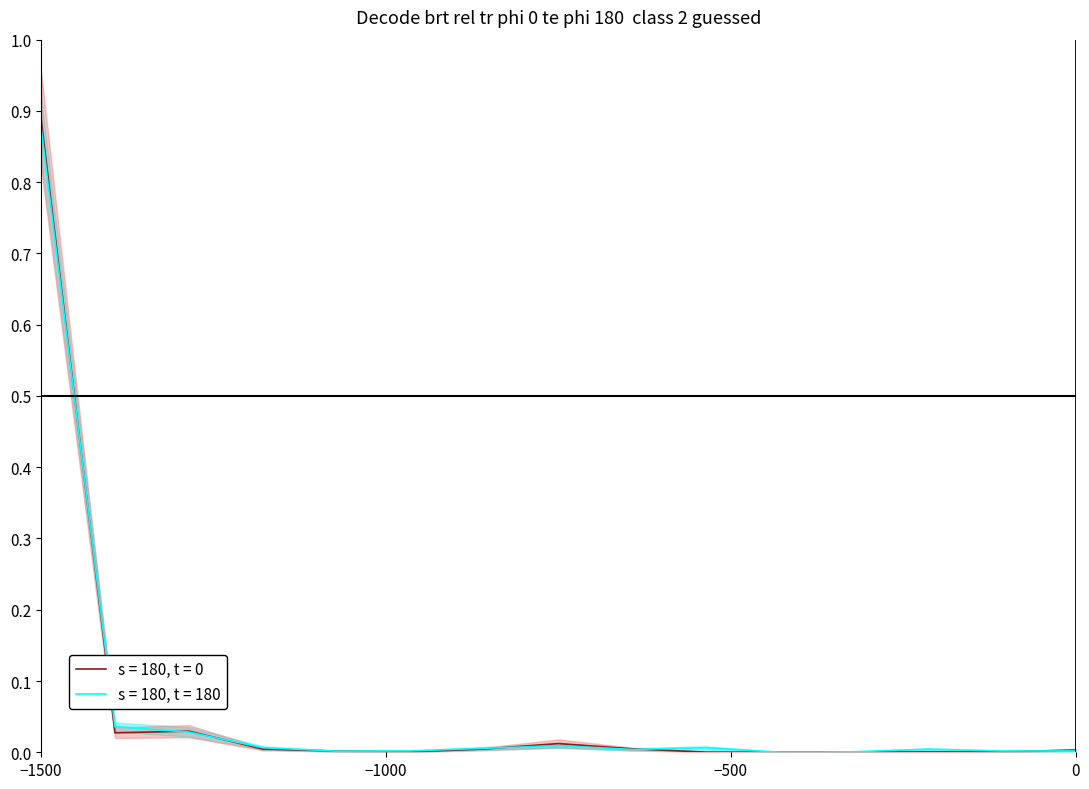

What is the difference between the maximum and minimum values in the s = 180, t = 180 series?

0.9